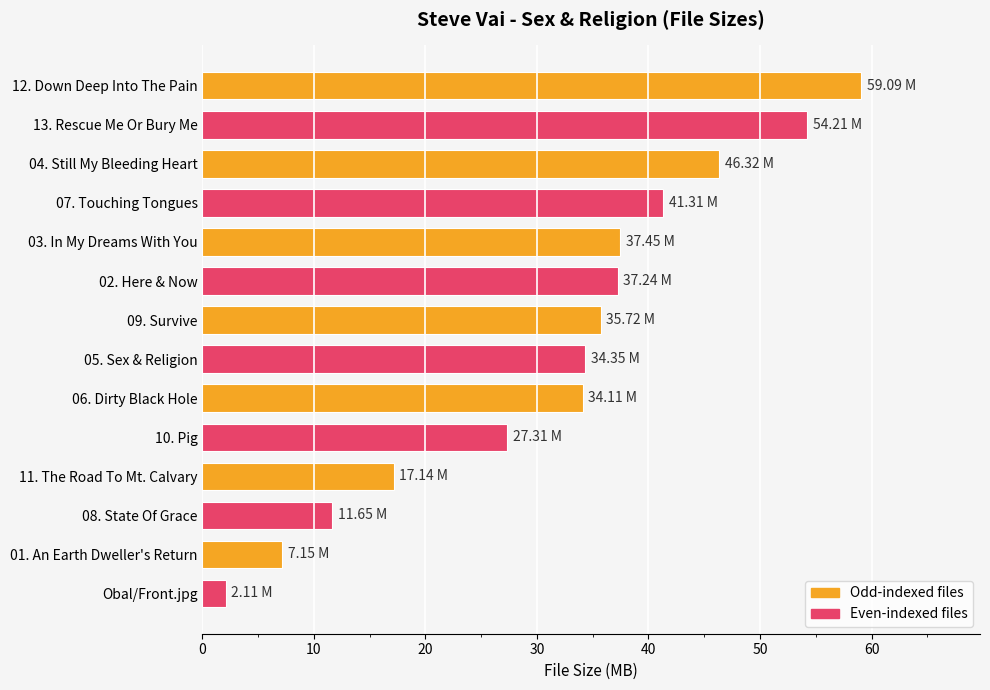

At which category does the chart reach its minimum across all series?

Obal/Front.jpg